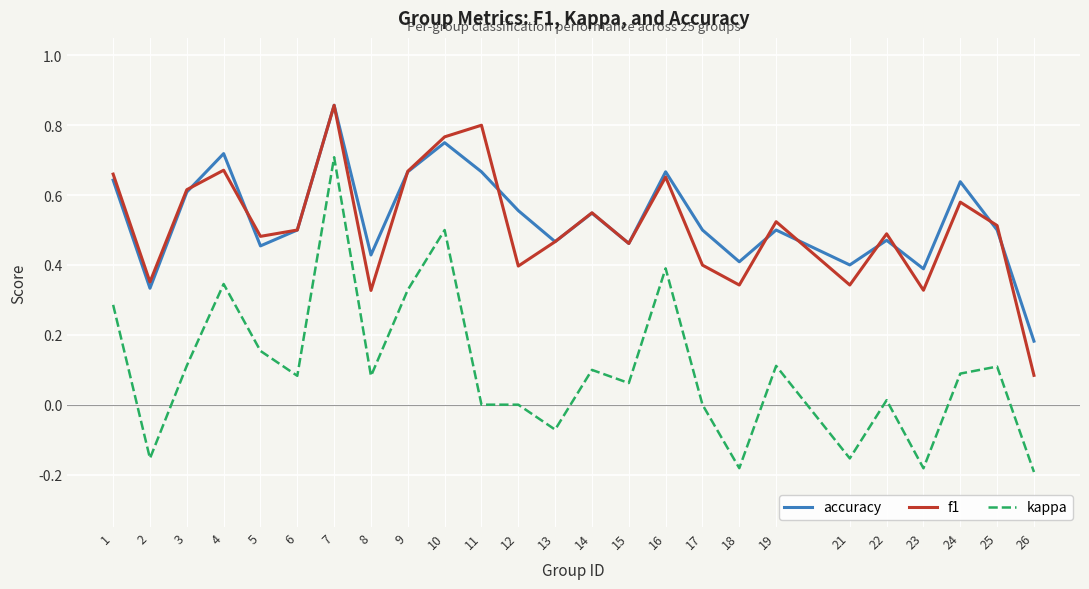

Which series has the largest range (max minus min)?

kappa